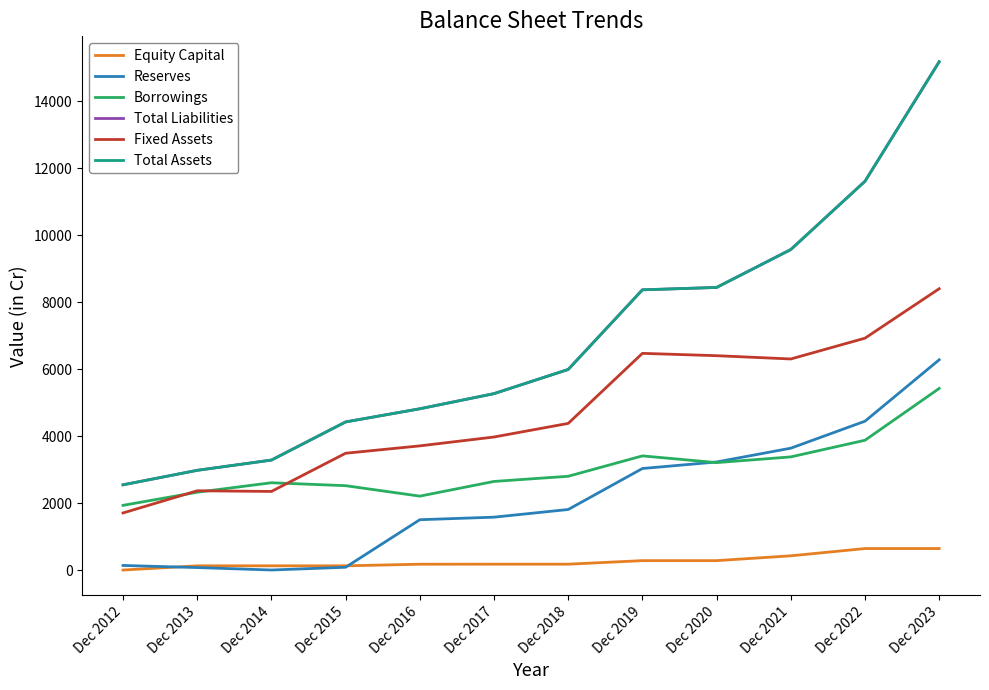

What is the value of the Total Liabilities point at the 7th from the left?

5998